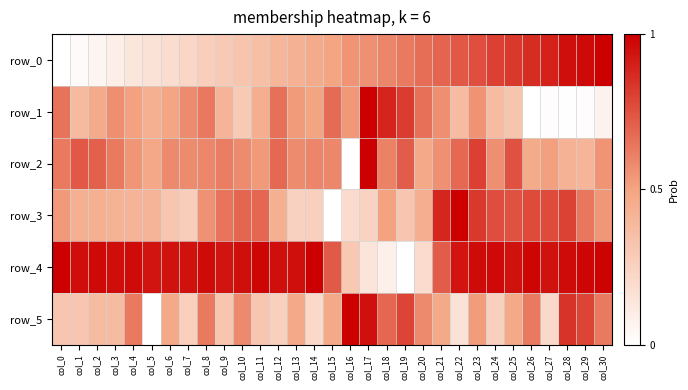

The row_3 series shows 0.7 at col_11. True or false?

True